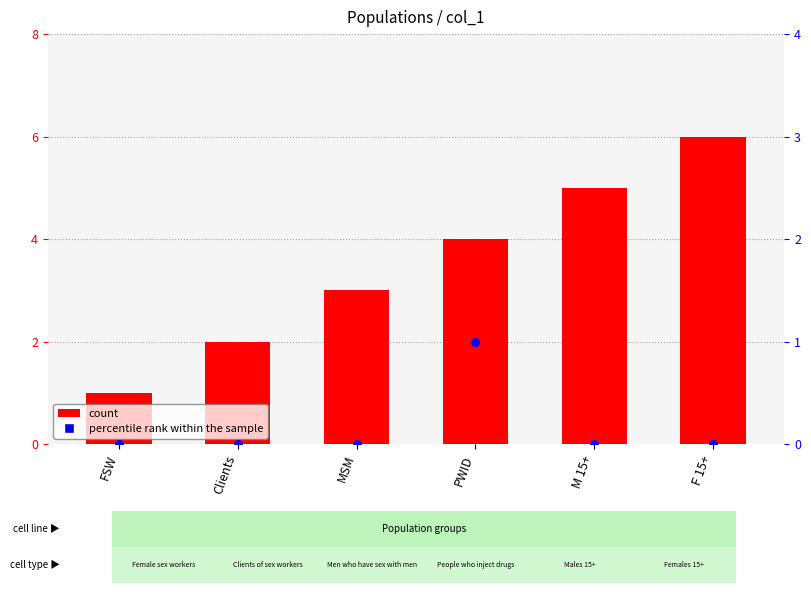

Which series has the widest spread of Y values?

count